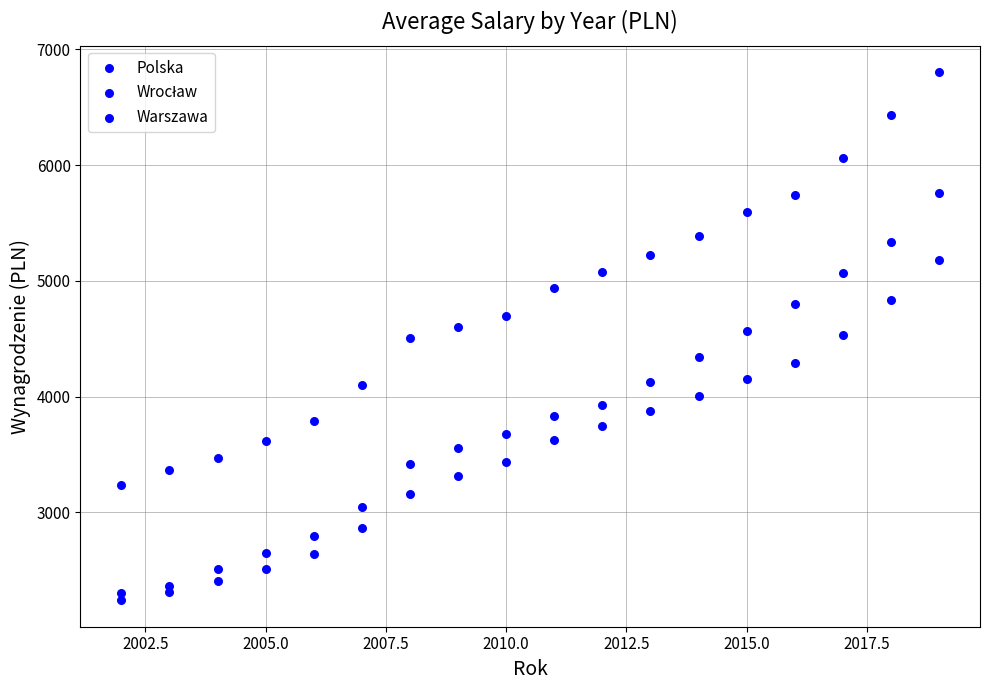

Count the number of points in this scatter plot.

54